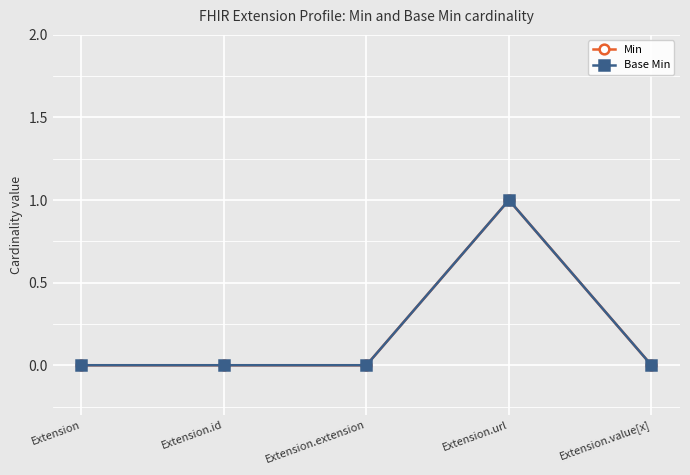

Does the chart display data point markers on the line(s)?

Yes